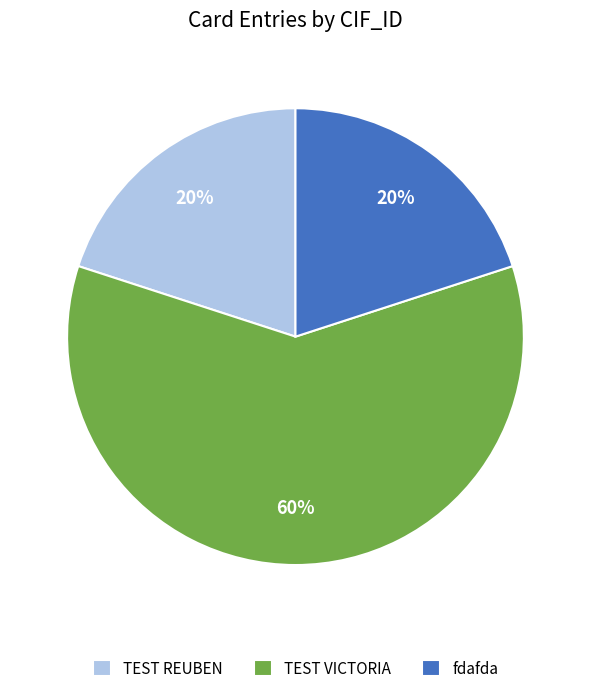

The fdafda slice represents 12% of the pie. True or false?

False